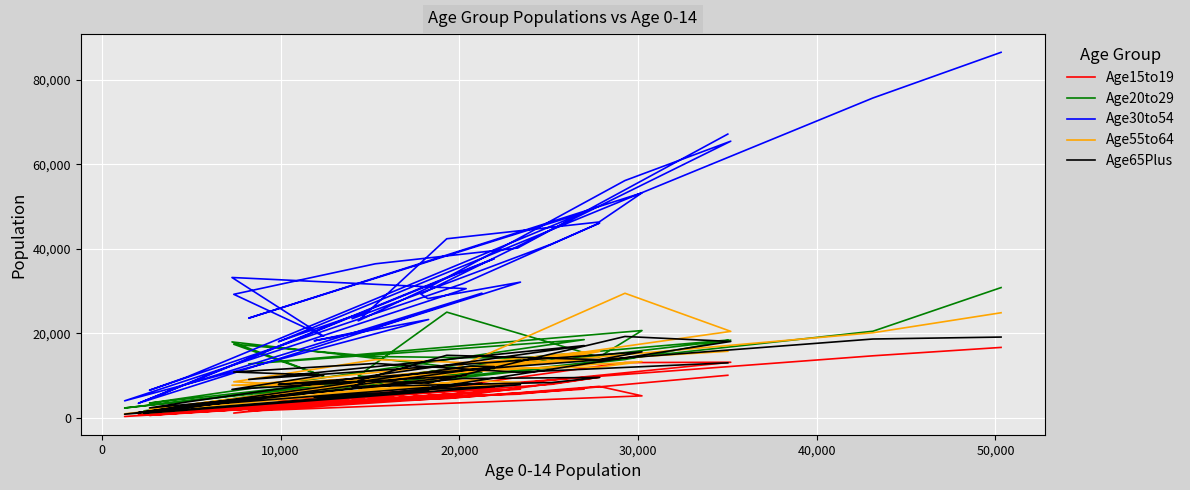

Reading right to left, what are all the values shown in this chart?

Age15to19: 16686	14700	4157	4688	4920	4590	7959	9642	5258	597	1268	6814	1638	5217	7466	4579	3822	6645	13094	13177	5870	6169	6807	703	7295	6787	682	1419	6097	4041	3194	4704	328	5912	1897	3896	1139	4497	5607	10093
Age20to29: 30849	20515	5097	5494	9717	8008	13644	14611	11816	3508	4811	18529	12783	20682	14407	25038	9942	8643	13821	18410	9821	10394	13889	1663	11564	11332	1180	2479	10829	8482	6061	10251	2348	11643	17987	9860	17433	14528	14119	18422
Age30to54: 86547	75734	18039	19792	25161	23475	41185	46147	31740	6554	9721	48623	23622	53275	46378	42410	22975	30853	56193	65509	29307	28248	32141	3884	37683	35537	3446	7606	29525	21154	18251	23295	4039	30602	33241	19330	29256	36482	40202	67189
Age55to64: 24892	20157	7742	7991	8392	7575	13548	15745	11095	2012	3084	15588	7816	13326	12019	11605	6515	8963	29505	20486	10142	9152	8409	1093	12141	11639	1104	2514	9116	6488	5807	7452	956	10059	7731	7543	8545	13786	12718	15770
Age65Plus: 19137	18677	7928	8176	8675	7378	8373	9585	9319	2362	3780	17118	9105	15639	13784	14825	8810	8218	19276	18096	6756	6721	7849	1074	12141	12259	1244	2689	8214	5552	4905	6603	876	10058	6741	10121	10859	12890	10813	13034